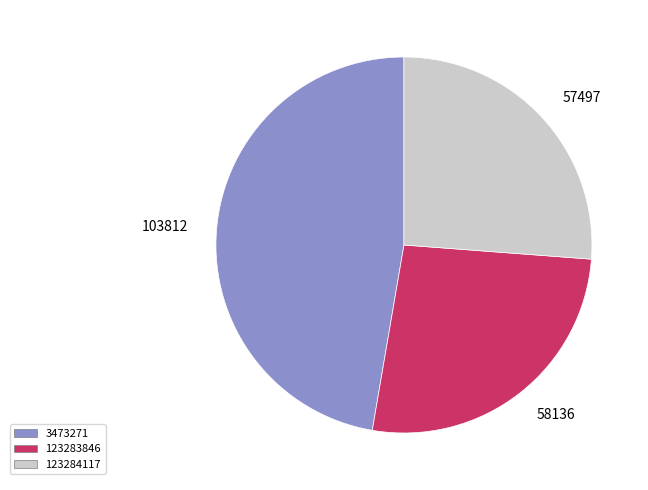

What is the ratio of the value at 58136 to the value at 103812?

0.6